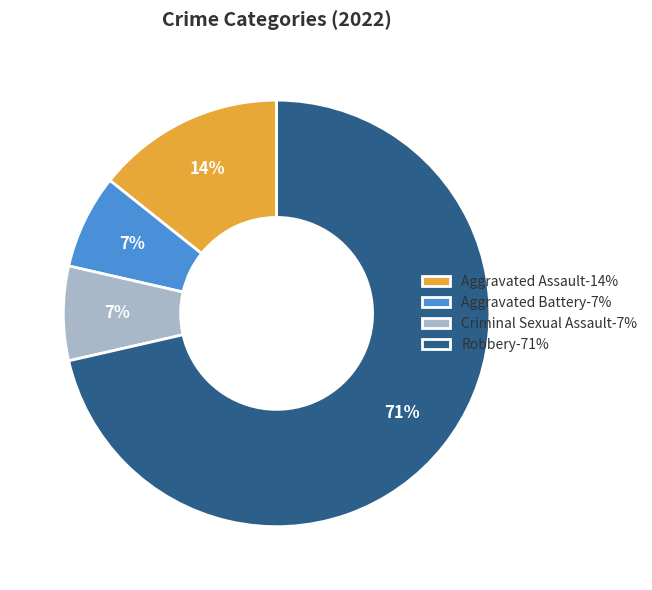

Is the sum of Aggravated Assault-14% and Criminal Sexual Assault-7% greater than half?

No